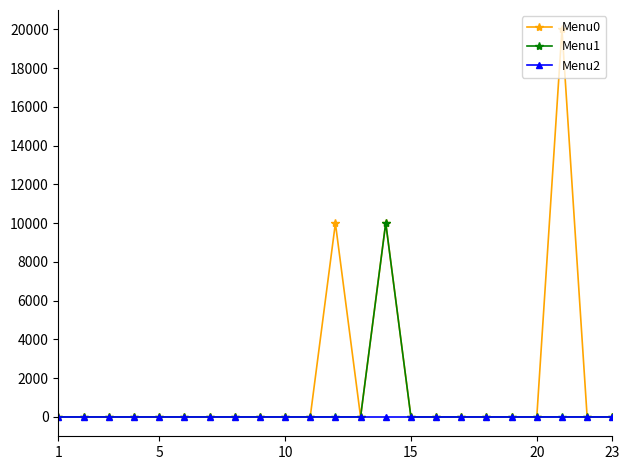

Which series has the largest range (max minus min)?

Menu0